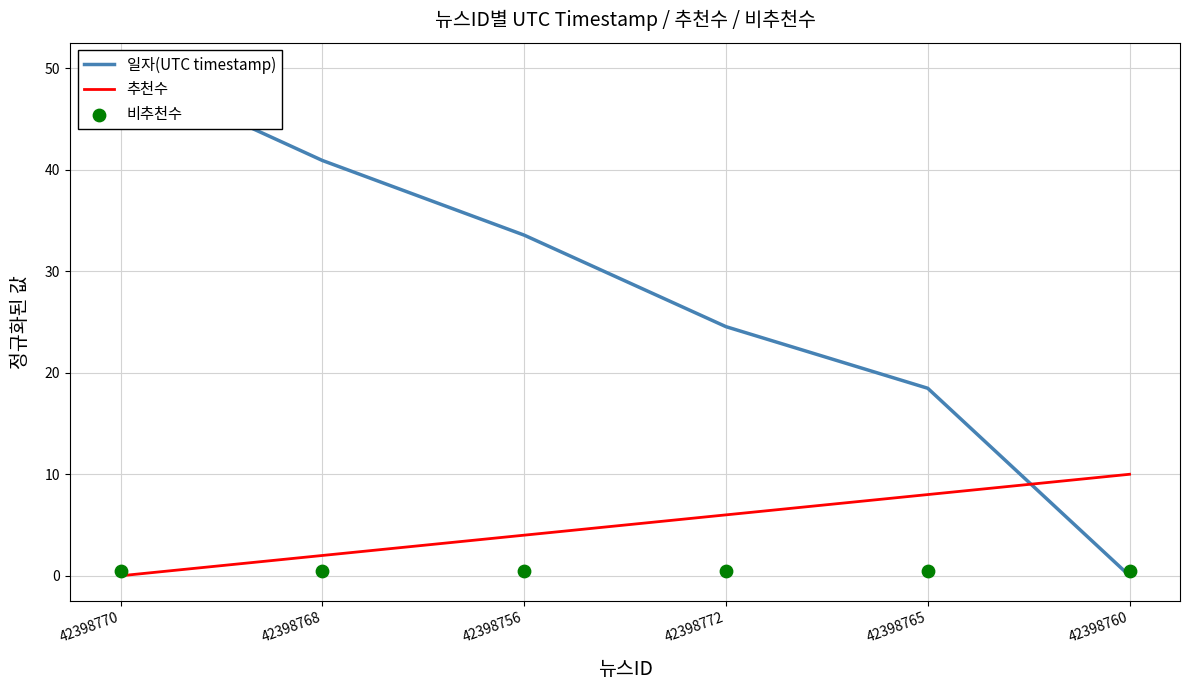

Which series contains the lowest Y value?

일자(UTC timestamp)